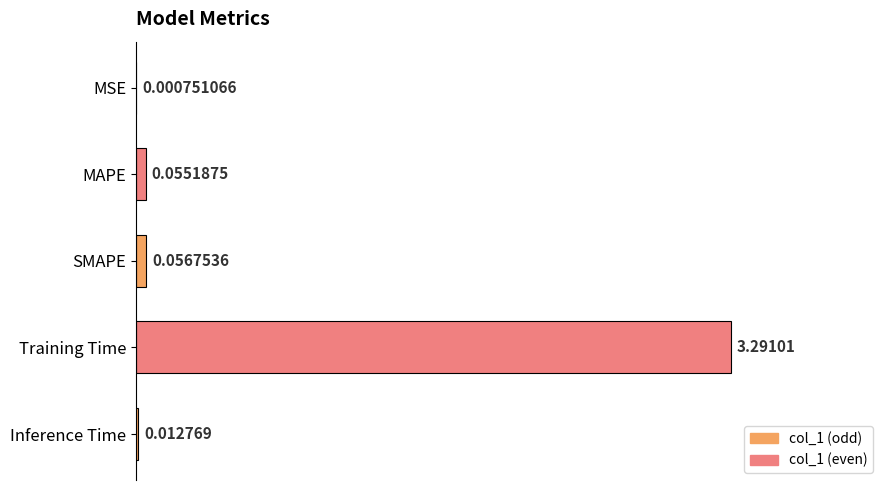

What is the sum of the values at MAPE and Training Time?

3.3